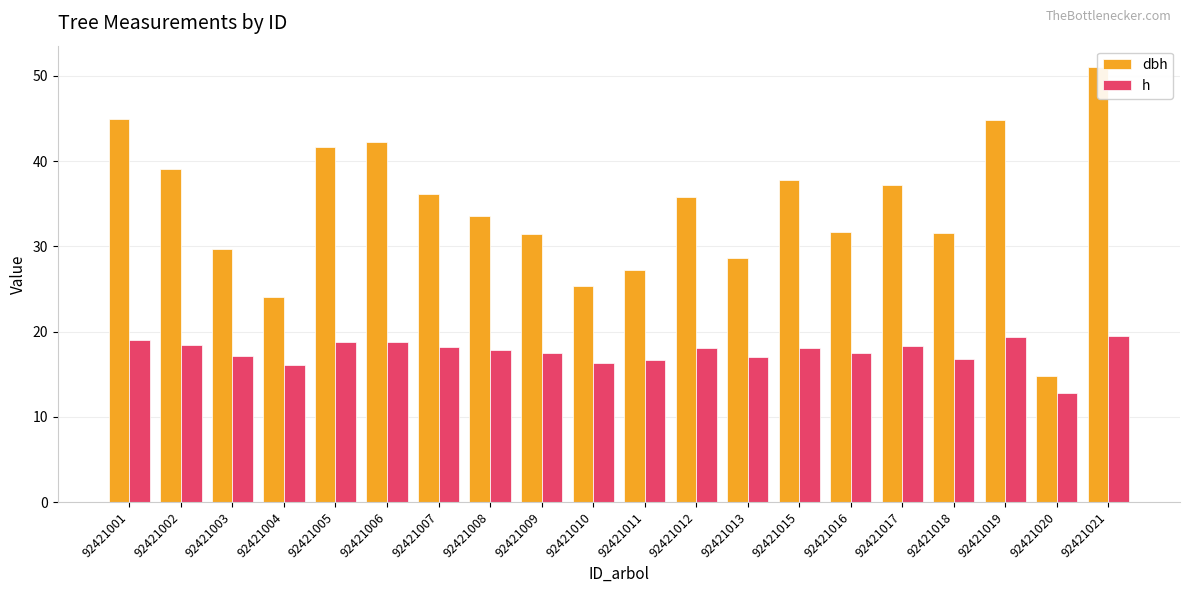

What is the value of the h bar at the 1st from the left?

19.0